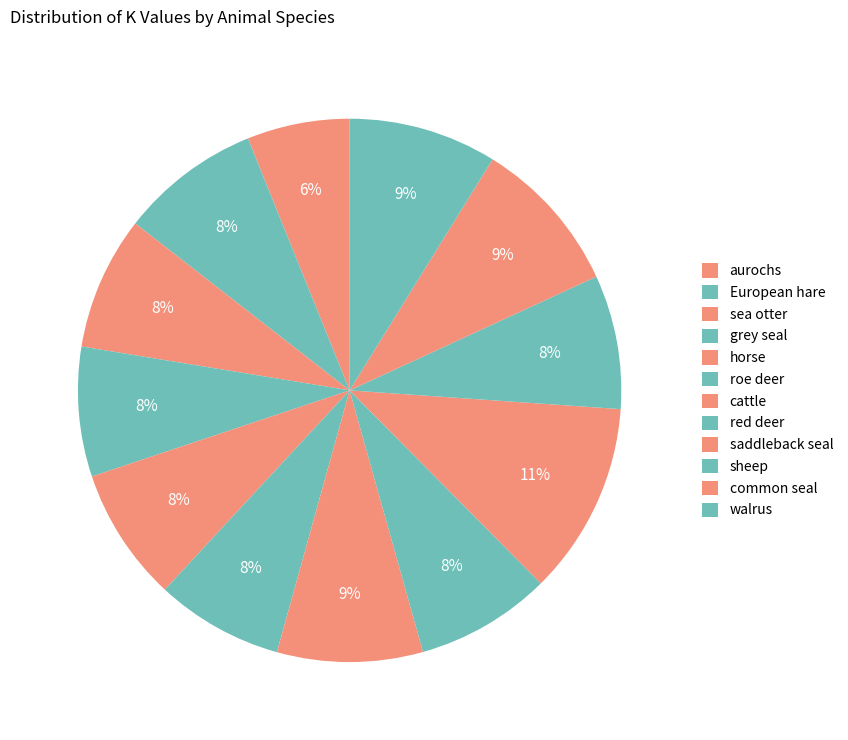

To the nearest percent, what is the difference between the largest and smallest slice percentages?

5%